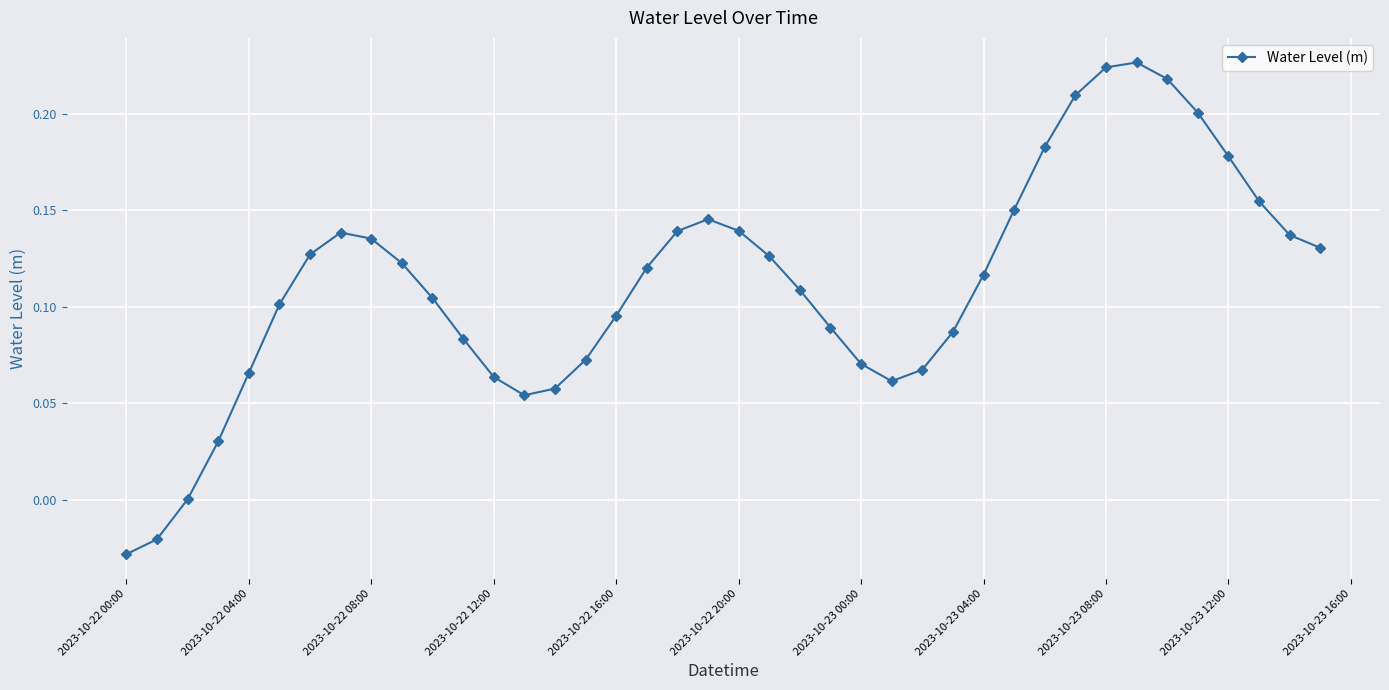

True or false: there are more than 0 points higher than both neighbors.

True